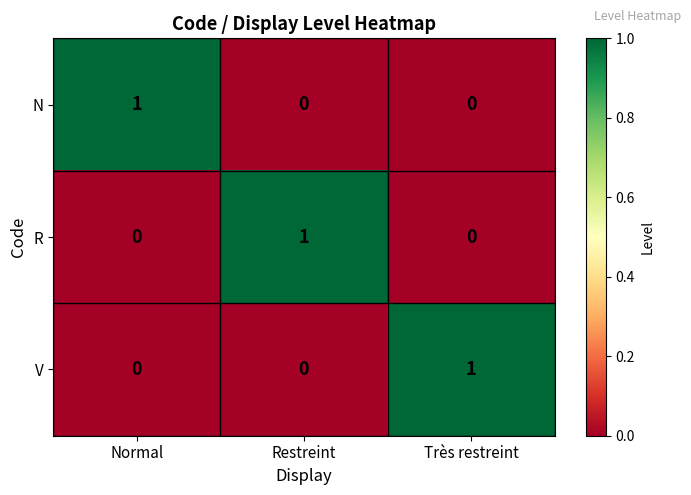

The V series shows 1 at Normal. True or false?

False